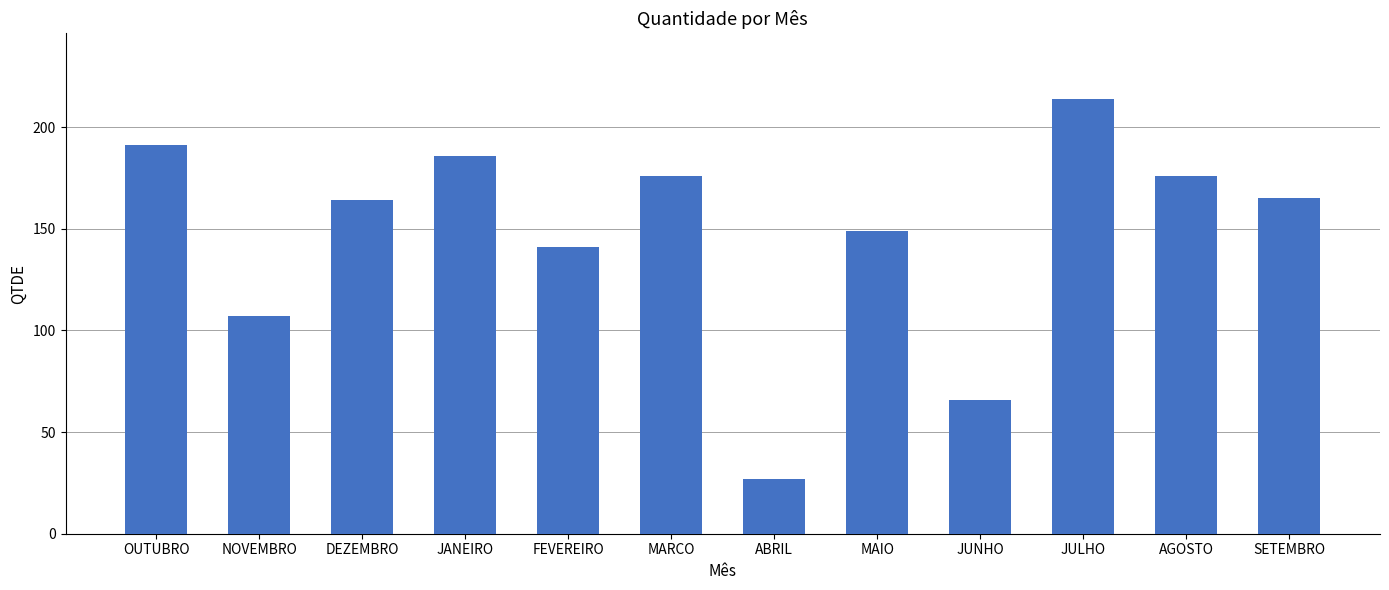

Which has a higher value, OUTUBRO or FEVEREIRO?

OUTUBRO